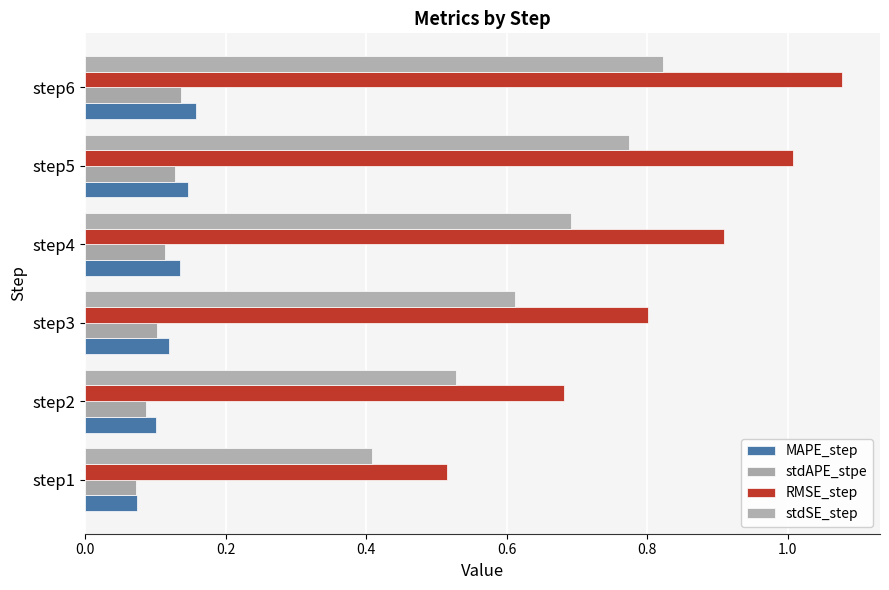

Count the stdAPE_stpe values in the range 0 to 1.

6